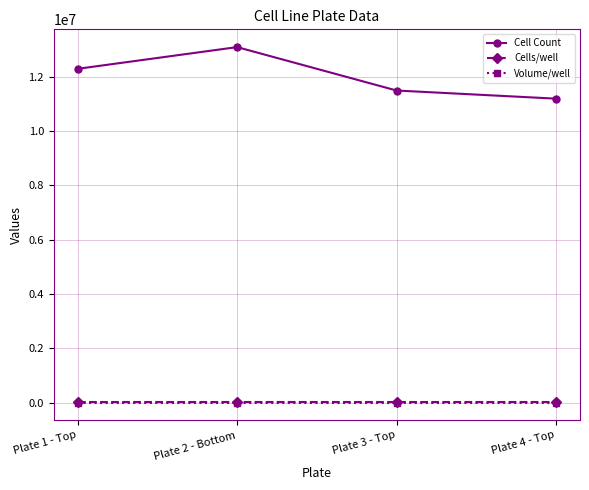

How many lines are shown in the chart?

3